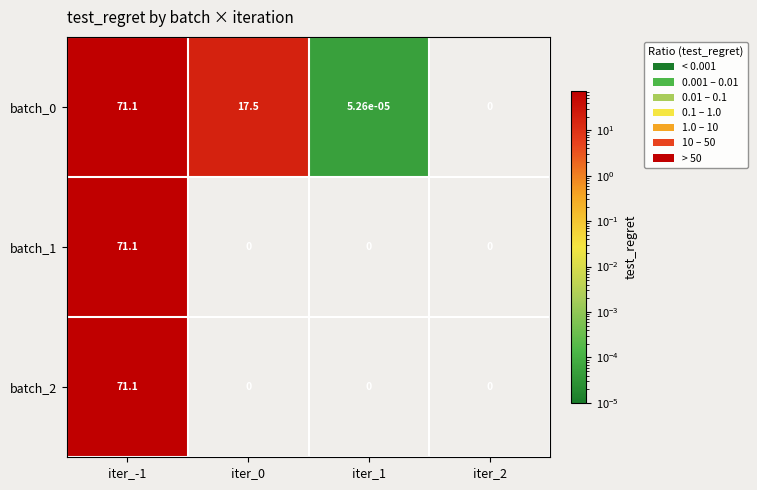

The value of batch_2 at iter_1 is -36.4. True or false?

False